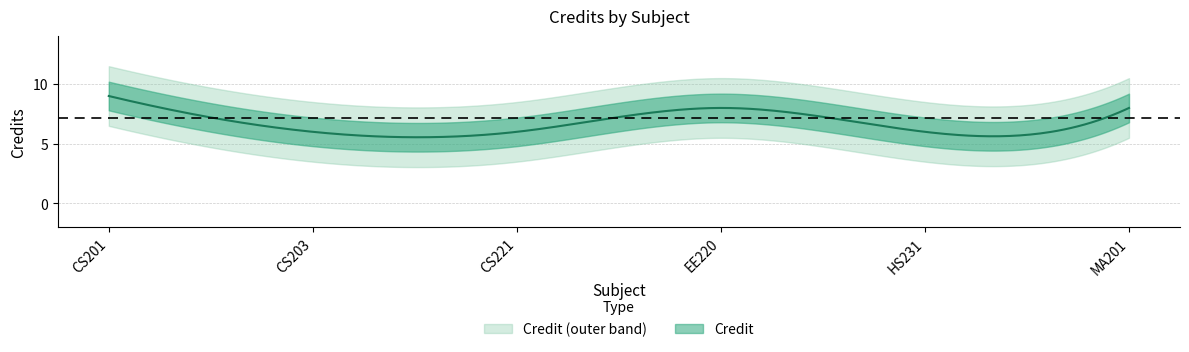

What is the ratio of the value at CS203 to the value at CS221?

1.0